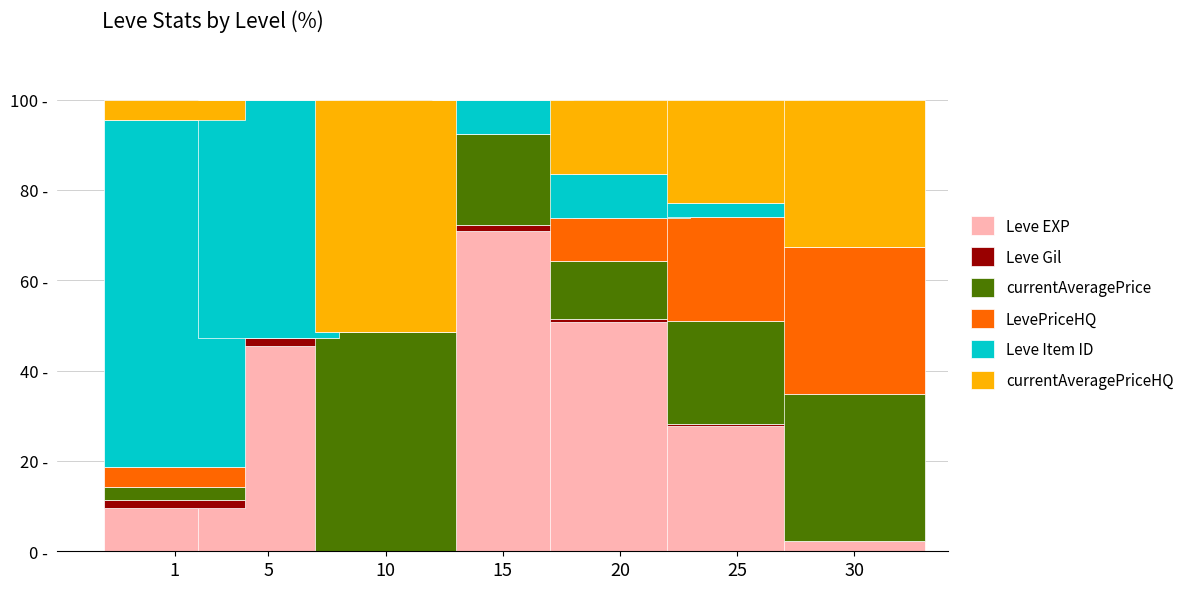

Does the chart contain stacked bars?

Yes